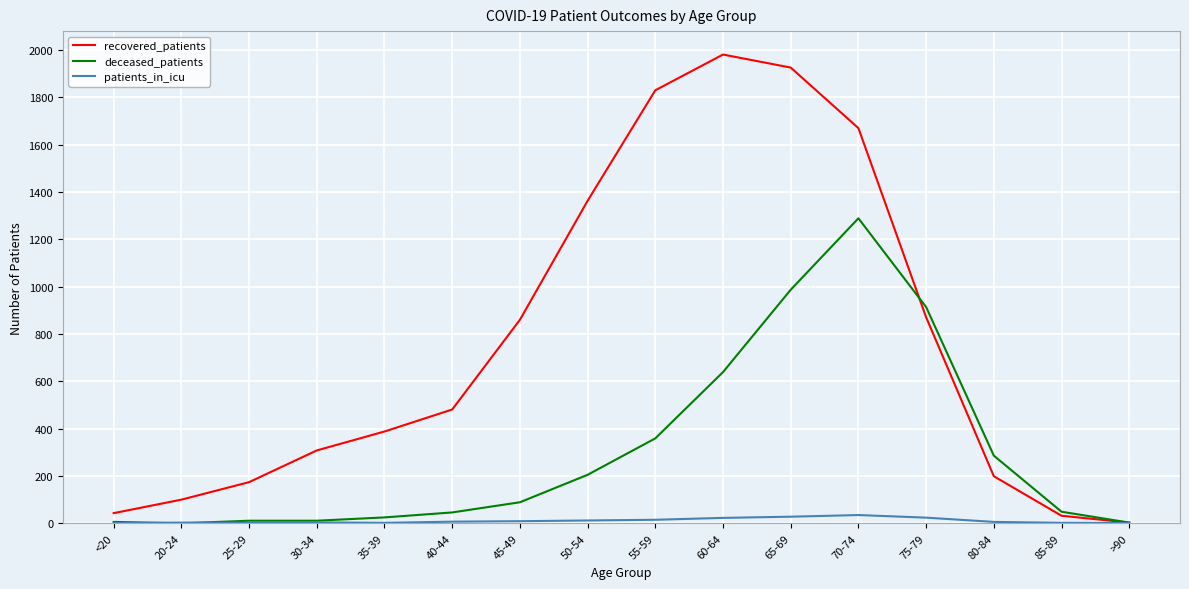

Between 55-59 and 80-84, which series saw the biggest shift?

recovered_patients